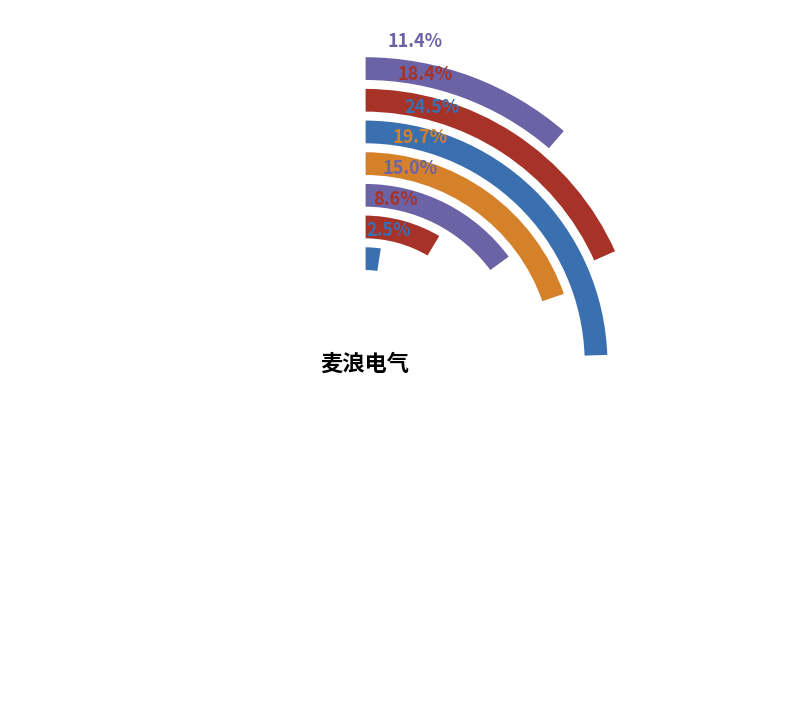

What is the total percentage of 2018 and 2016?

39.5%